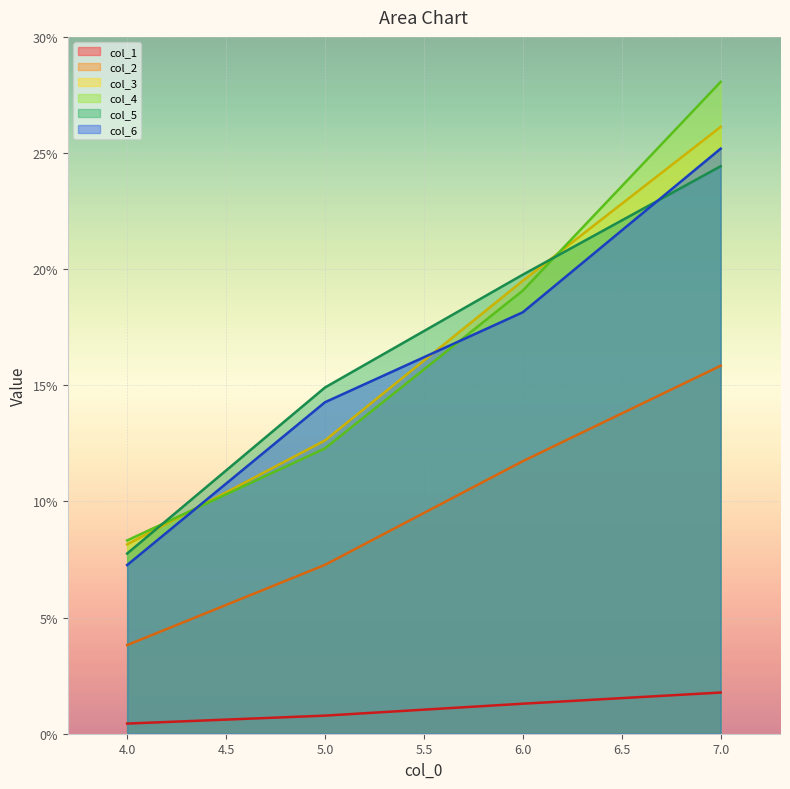

At which label is col_4 closest to 18?

6.0